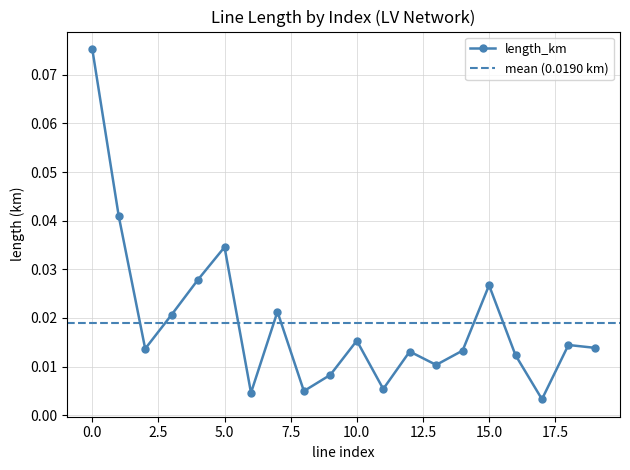

Where is the first local minimum?

2